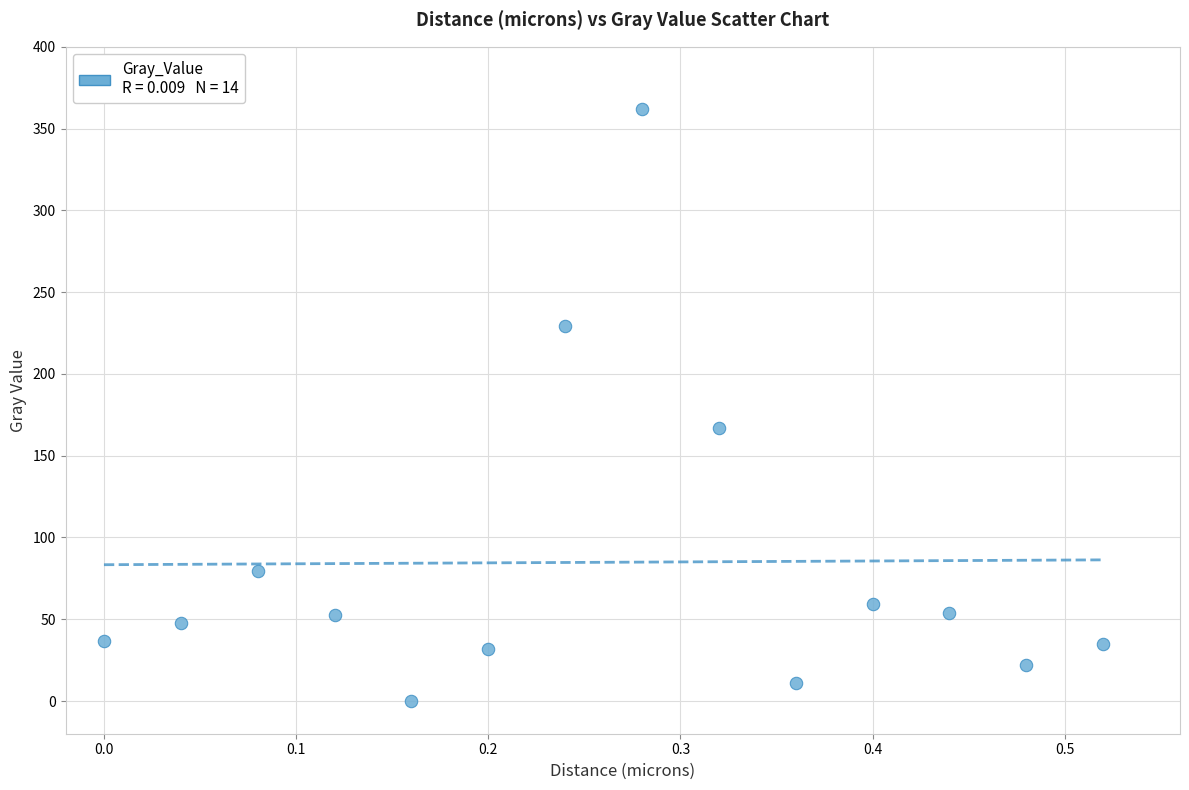

What is the range of X values (max minus min)?

0.5